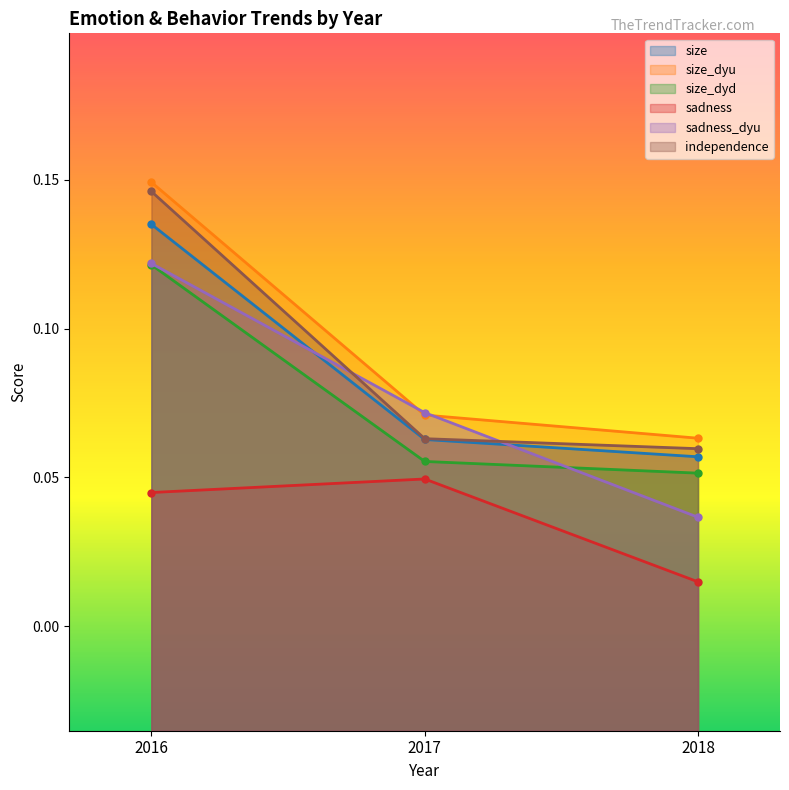

What are all the series names shown in the legend?

size, size_dyu, size_dyd, sadness, sadness_dyu, independence